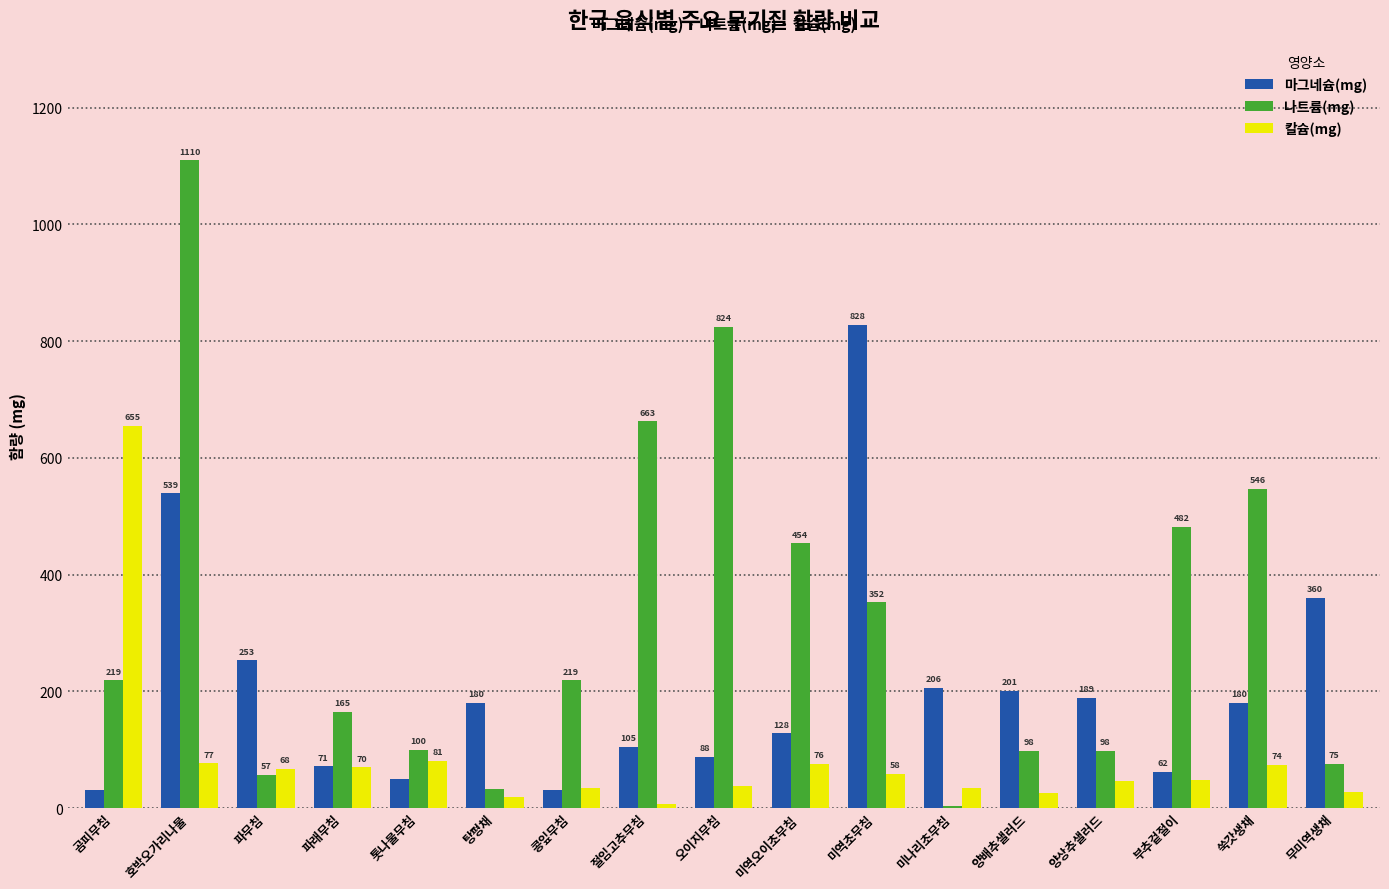

What is the sum of the 나트륨(mg) values at 오이지무침 and 곰피무침?

1043.0